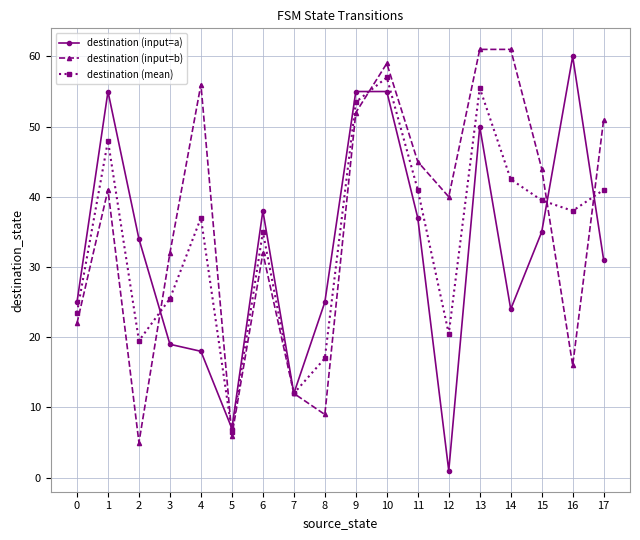

At which label does destination (mean) first exceed 38?

1